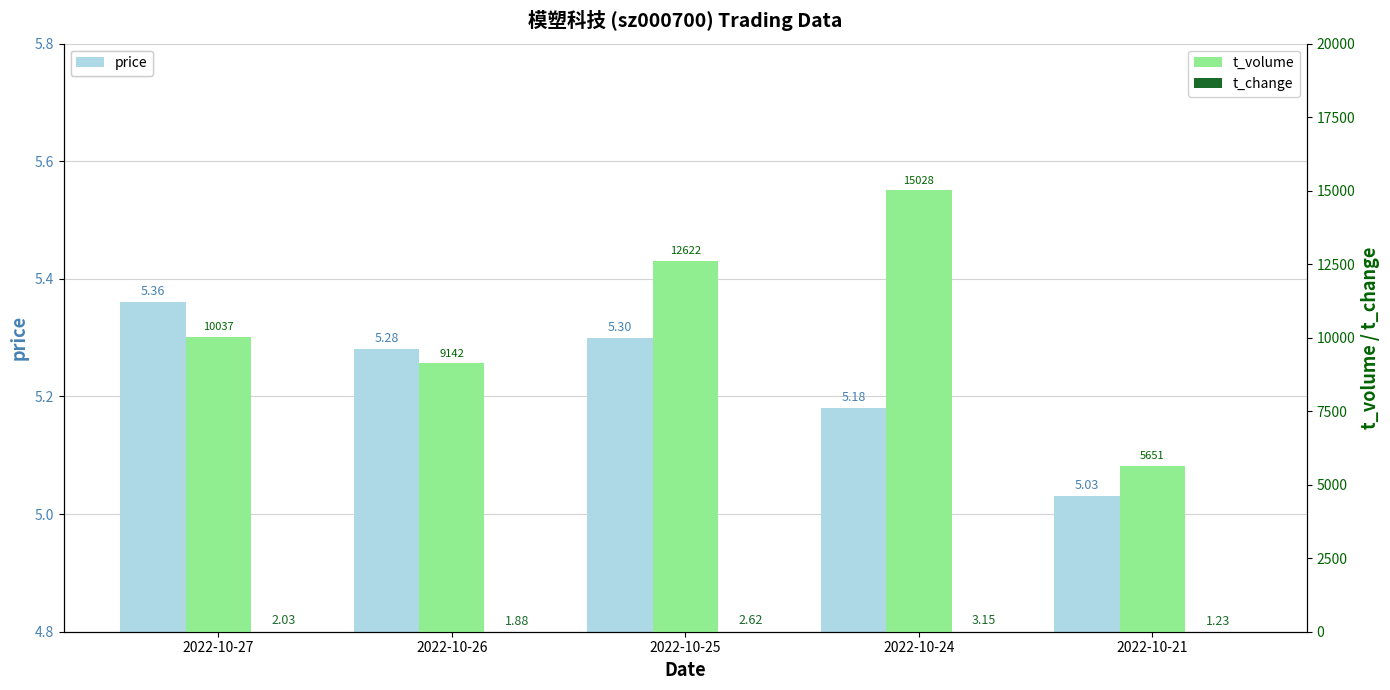

True or false: t_volume has a value of 8820.6 at 2022-10-25.

False